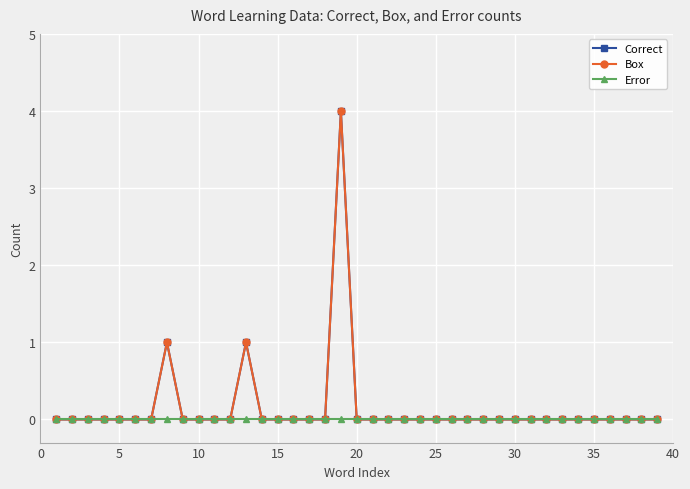

At how many categories does at least one series exceed 1?

1